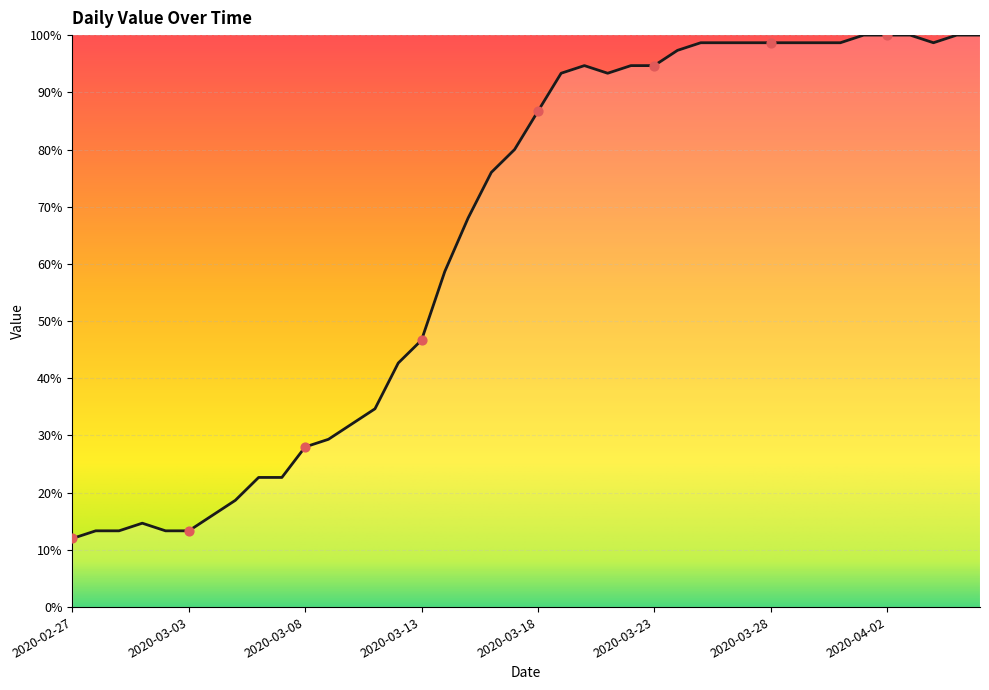

What is the difference between the maximum and minimum values?

88.0